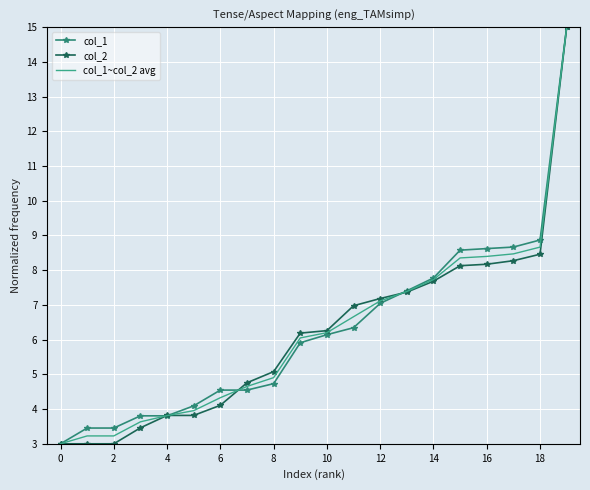

What is the highest value of the col_2 series?

15.0